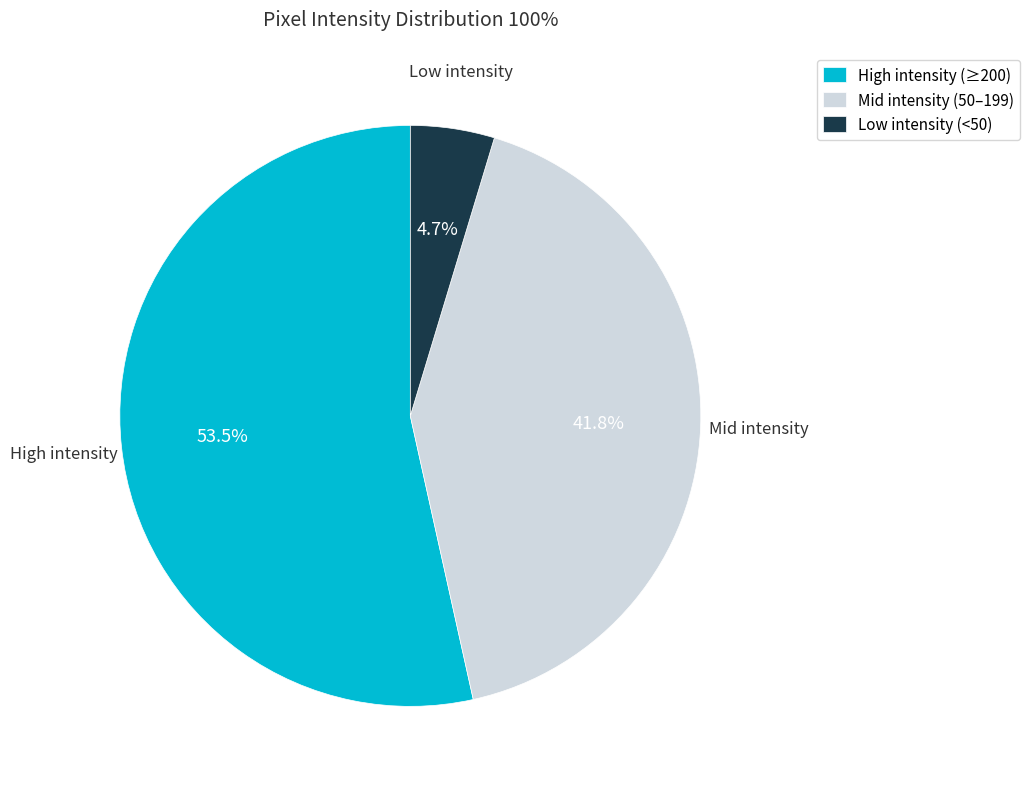

Count the number of slices in the pie.

3